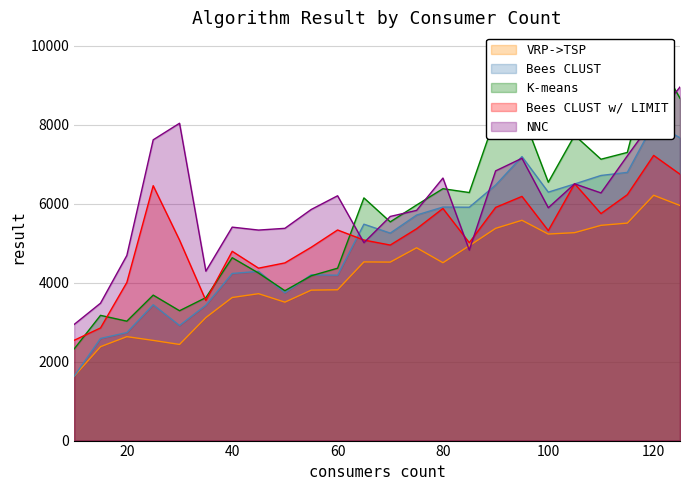

Where is the first local maximum for Bees CLUST?

25